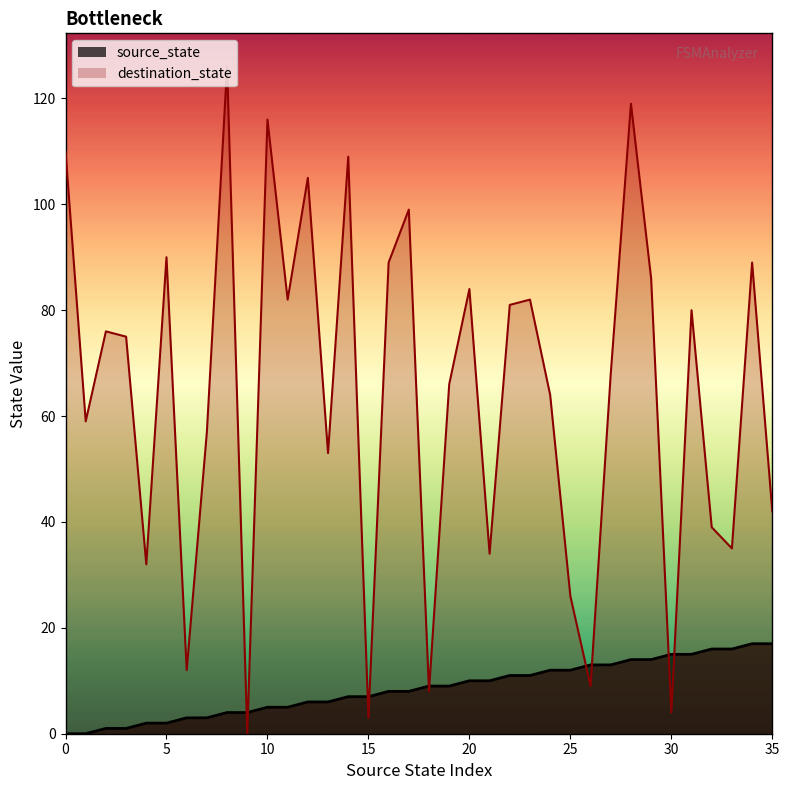

What value does the source_state series have at 32, to the nearest 5?

15